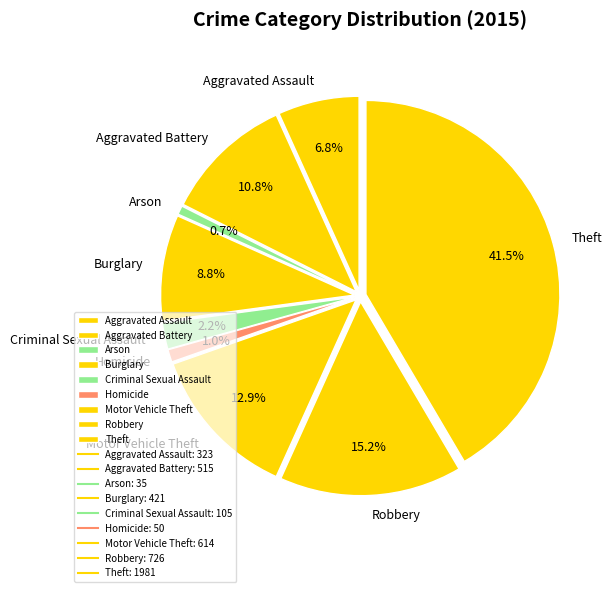

The Arson slice represents 1% of the pie. True or false?

True